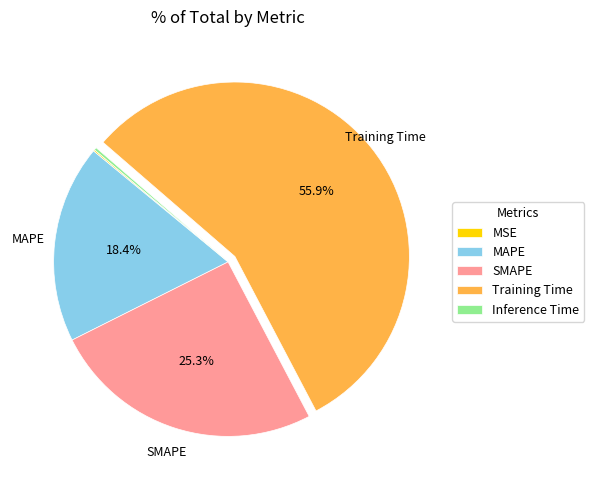

Which category accounts for the majority?

Training Time